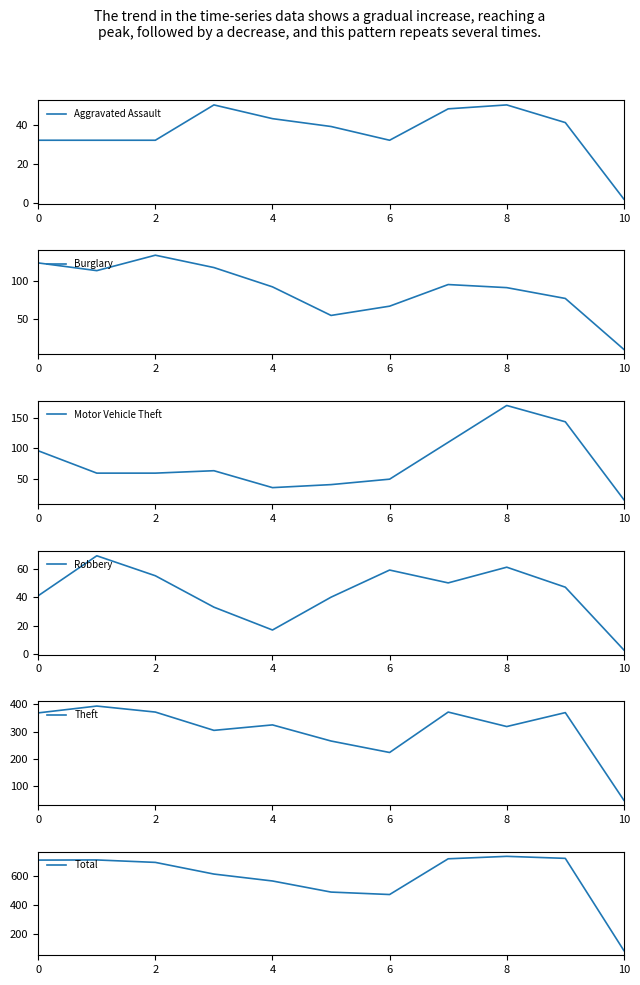

Which has a higher value, 9 or 7?

7